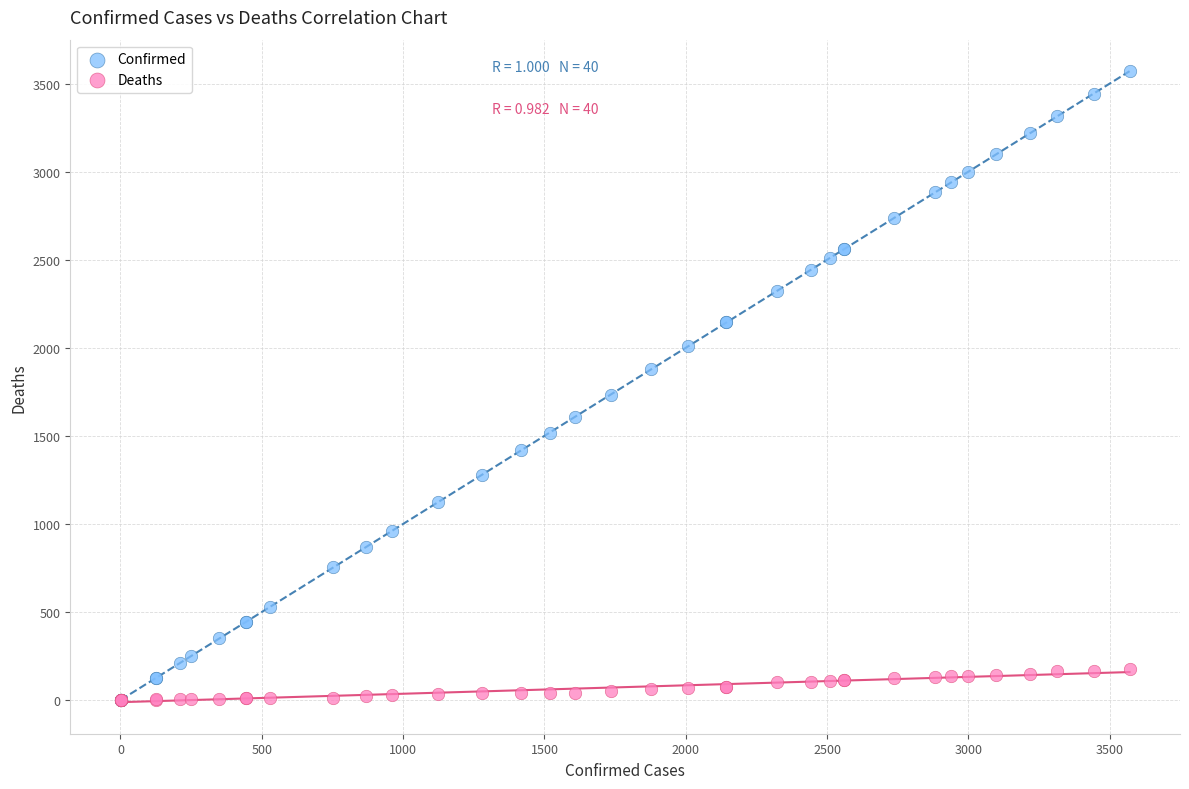

Which series has the widest spread of Y values?

Confirmed